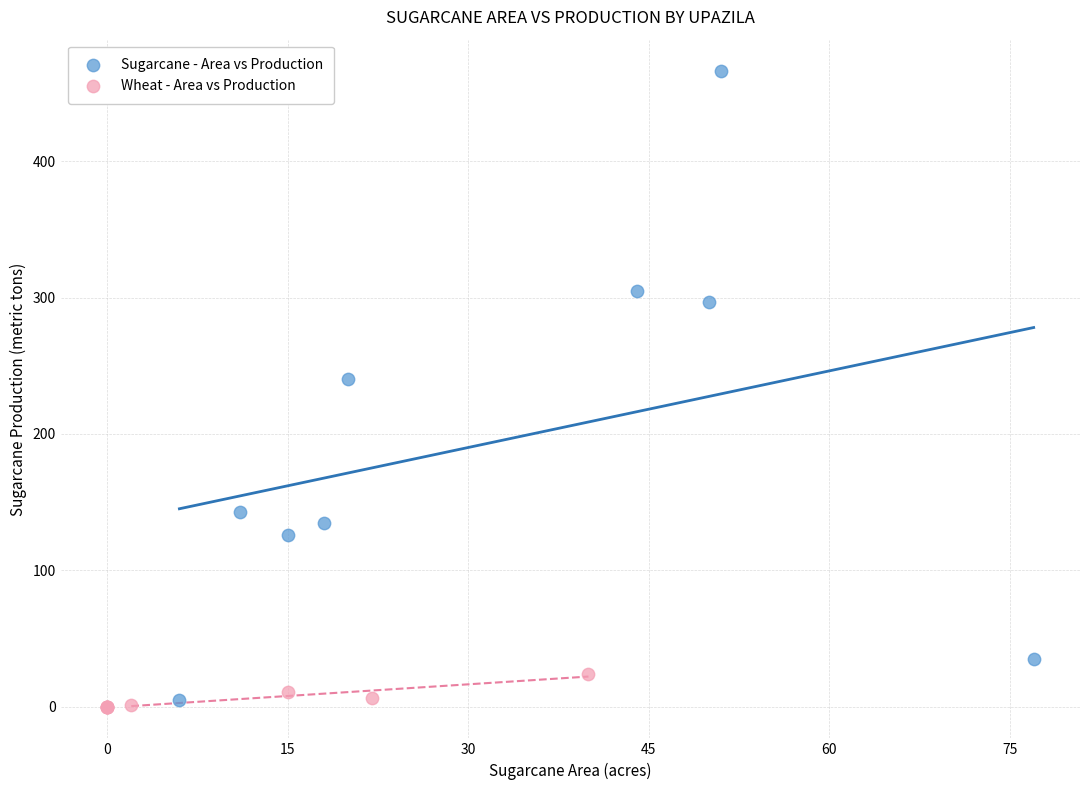

What are all the series names shown in the legend?

Sugarcane - Area vs Production, Wheat - Area vs Production